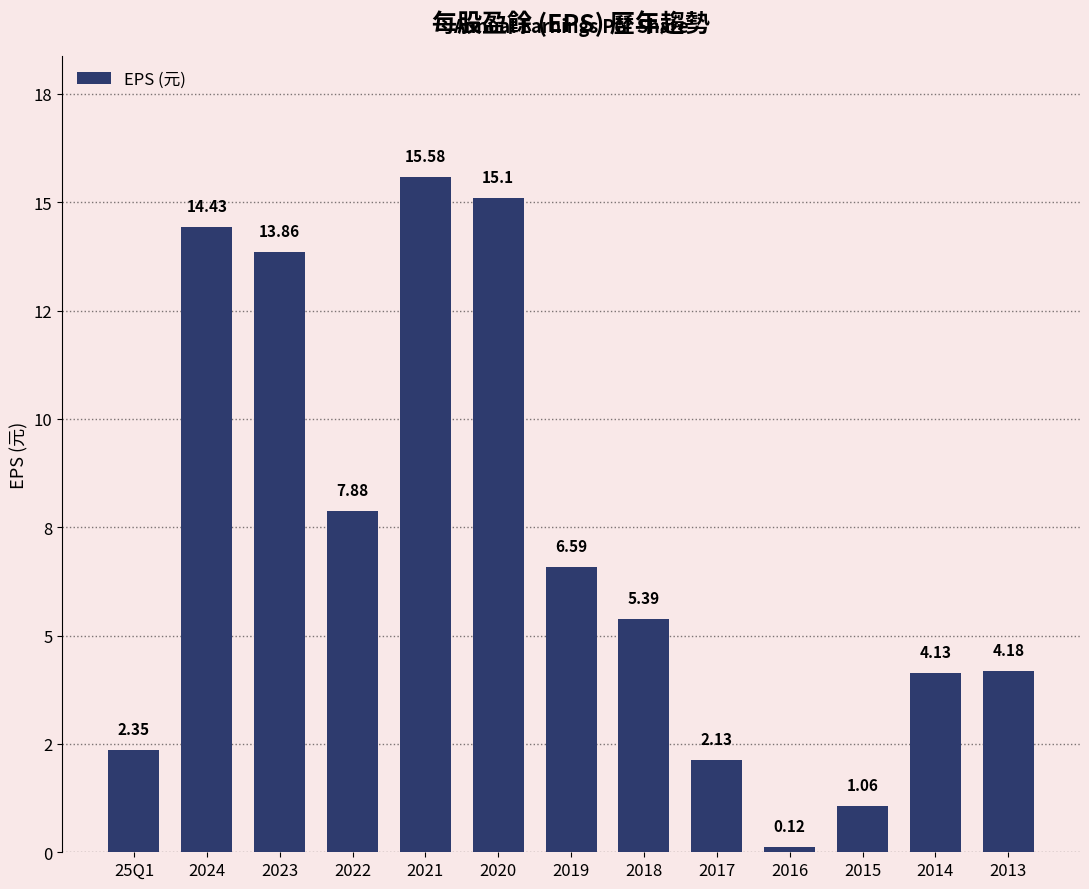

Does the chart contain any negative values?

No